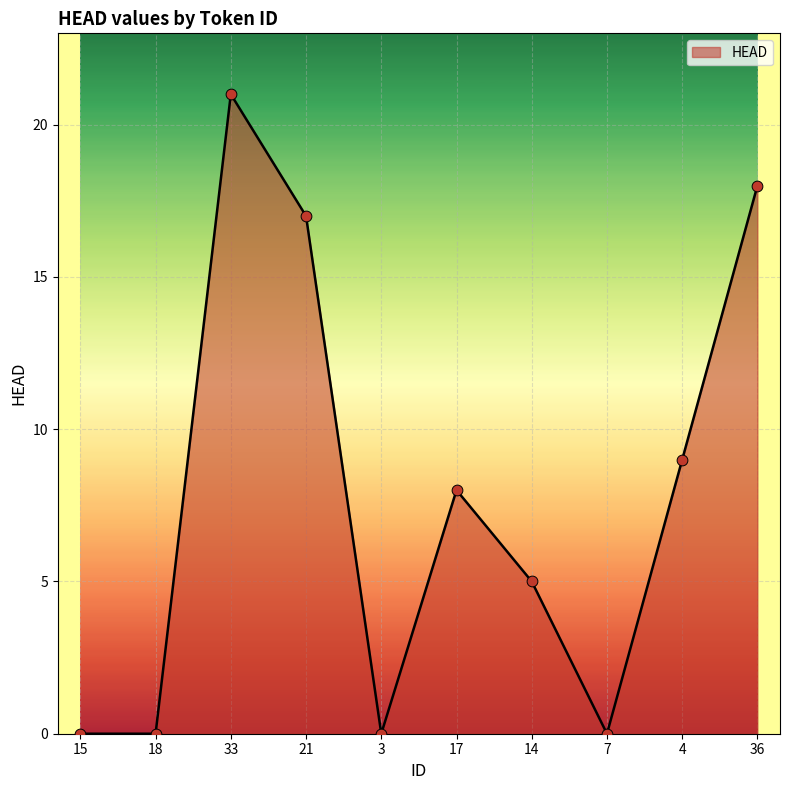

Between 21 and 17, which is larger?

21